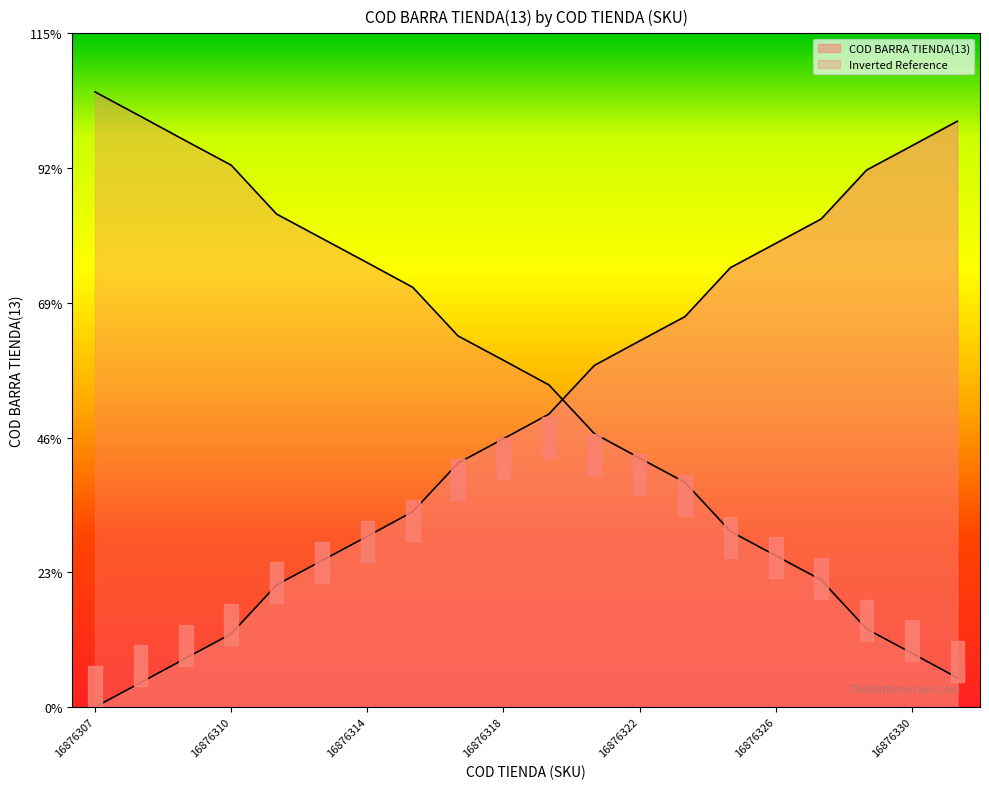

What is the change in value from 16876317 to 16876330?

+12999